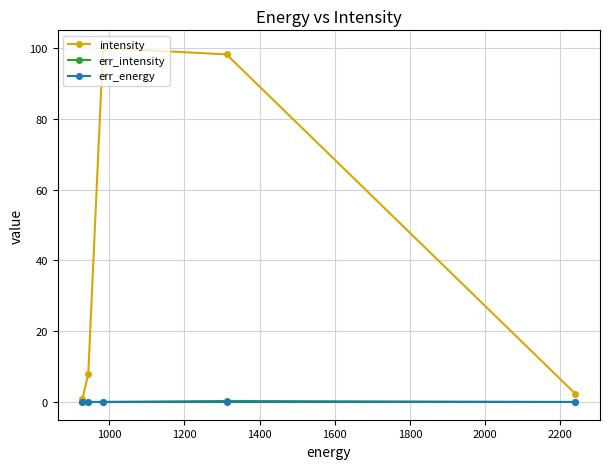

Does the chart display data point markers on the line(s)?

Yes